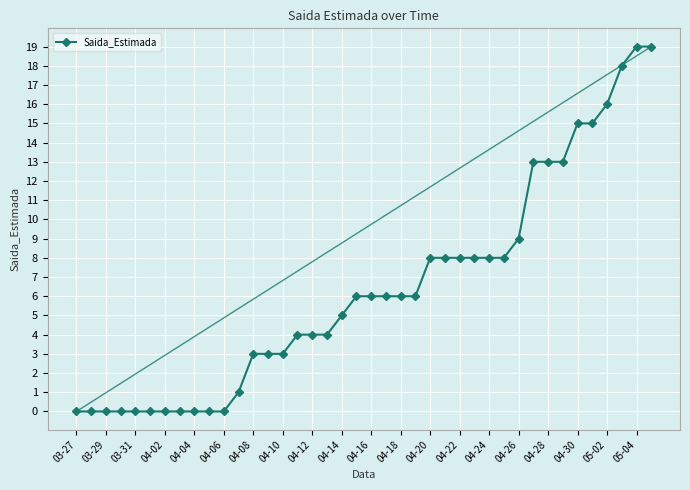

The value of Saida_Estimada at 04-30 is 15. True or false?

True